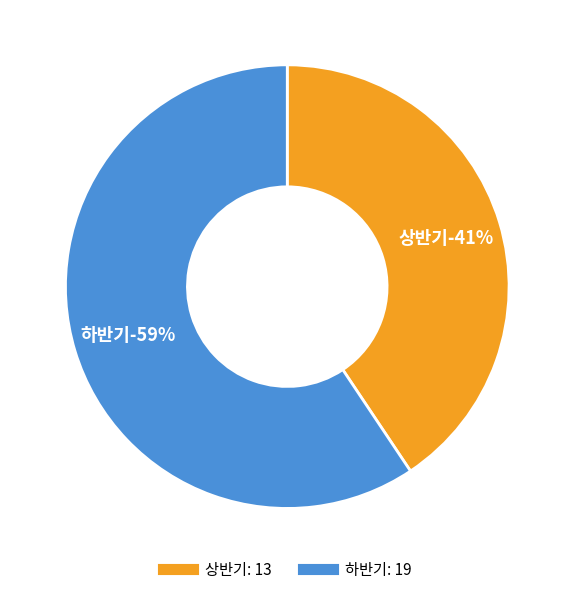

To the nearest percent, what is the average slice percentage?

50%